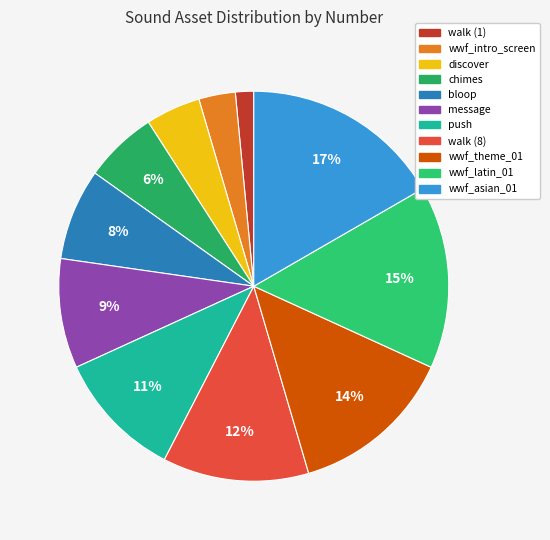

To the nearest percent, what portion does push represent?

11%